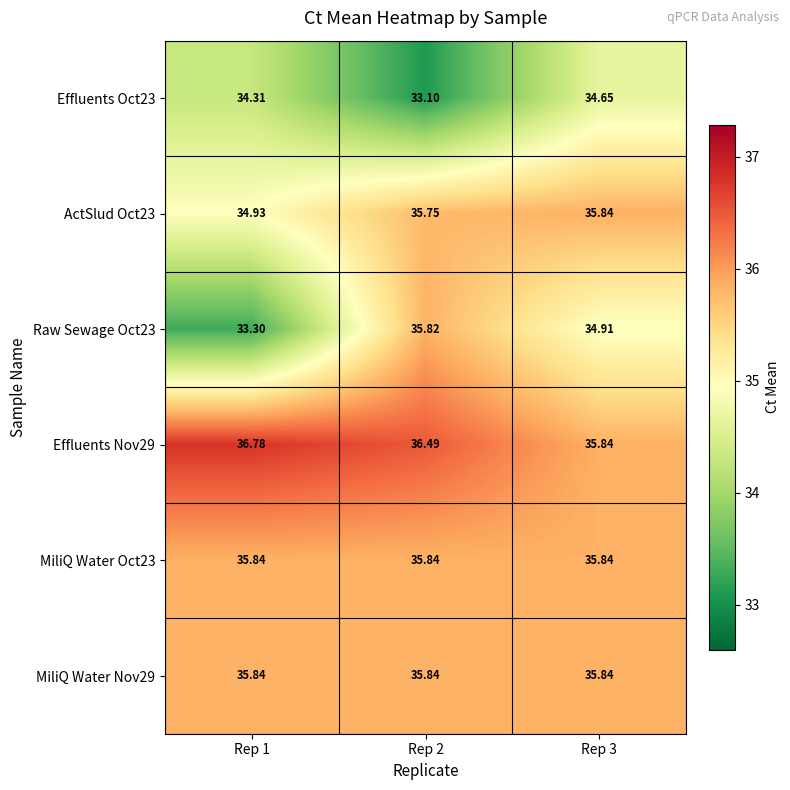

Is the value of Effluents Nov29 at Rep 1 greater than the value of MiliQ Water Nov29 at Rep 3?

Yes